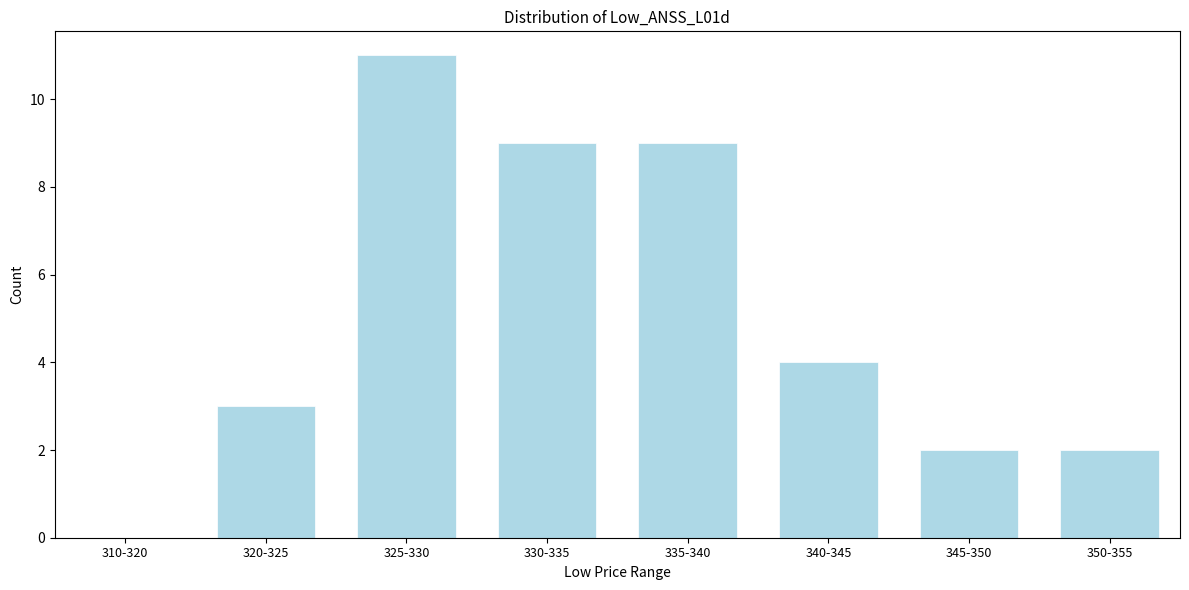

Reading left to right, what are all the values shown in this chart?

310-320=0	320-325=3	325-330=11	330-335=9	335-340=9	340-345=4	345-350=2	350-355=2